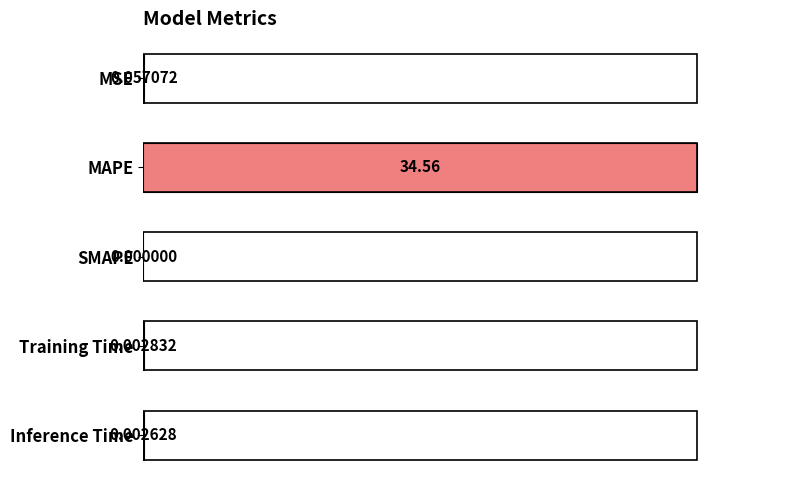

Where is the data nearest to the value 50?

MSE